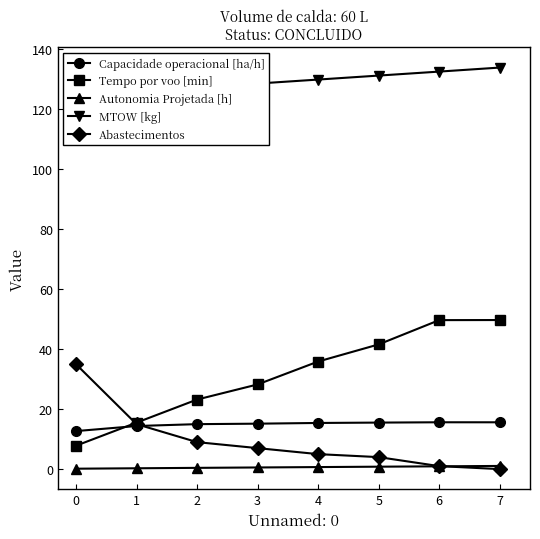

How many times do Abastecimentos and Autonomia Projetada [h] cross each other?

1